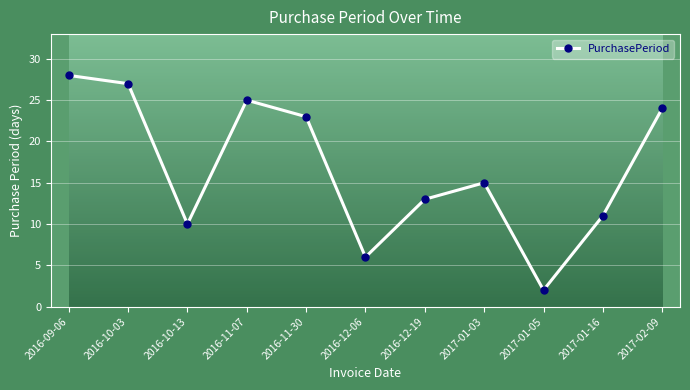

What is the change in value from 2016-10-03 to 2017-01-05?

-25